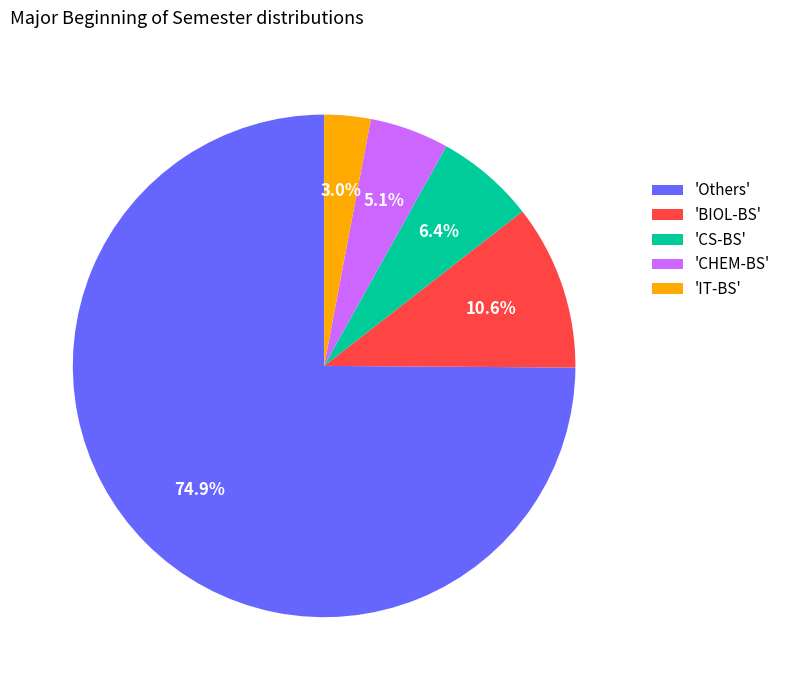

Which has a higher value, 'Others' or 'BIOL-BS'?

'Others'